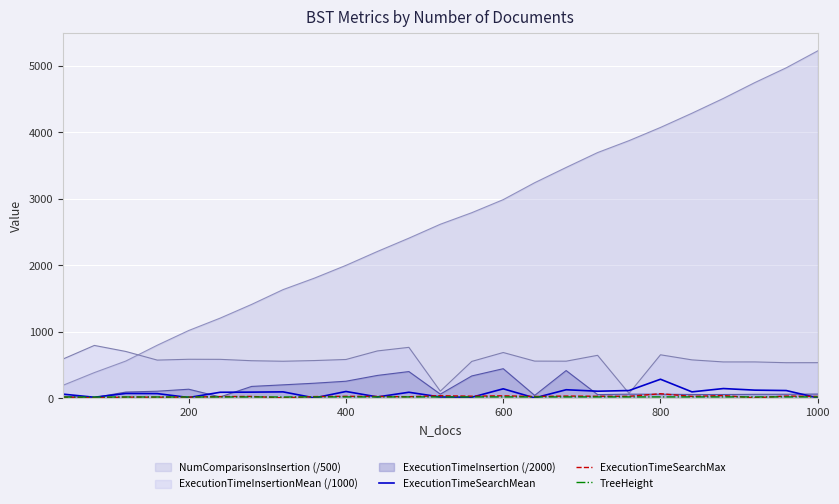

True or false: NumComparisonsInsertion (/500) and ExecutionTimeSearchMax cross at least once.

False